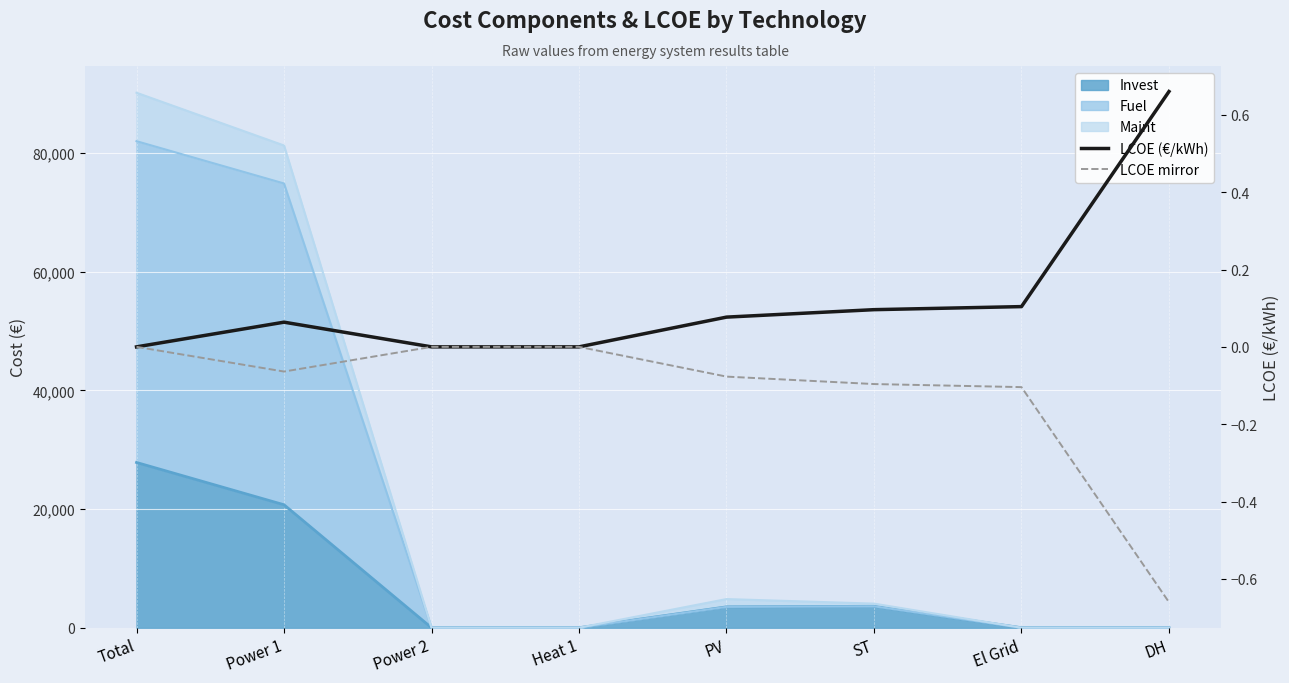

True or false: LCOE (€/kWh) and LCOE mirror intersect in this chart.

False